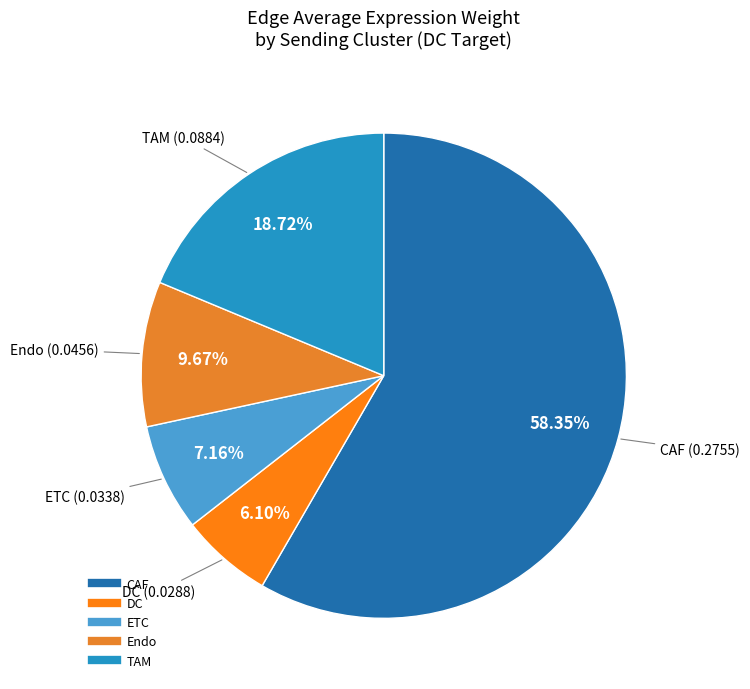

Rank the categories by value from highest to lowest.

CAF, TAM, Endo, ETC, DC